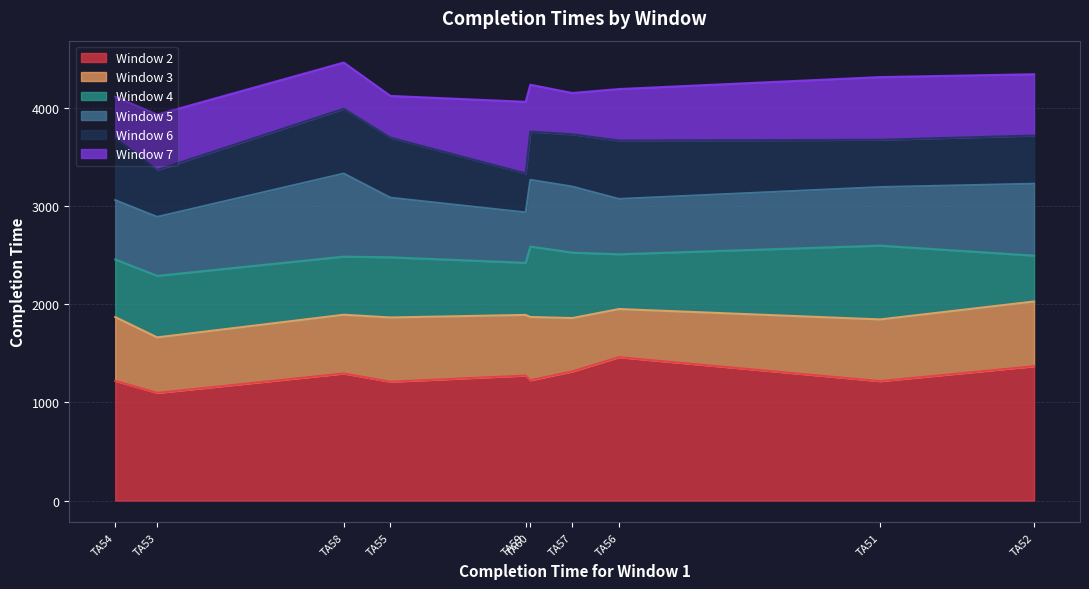

True or false: Window 2 and Window 4 cross at least once.

False